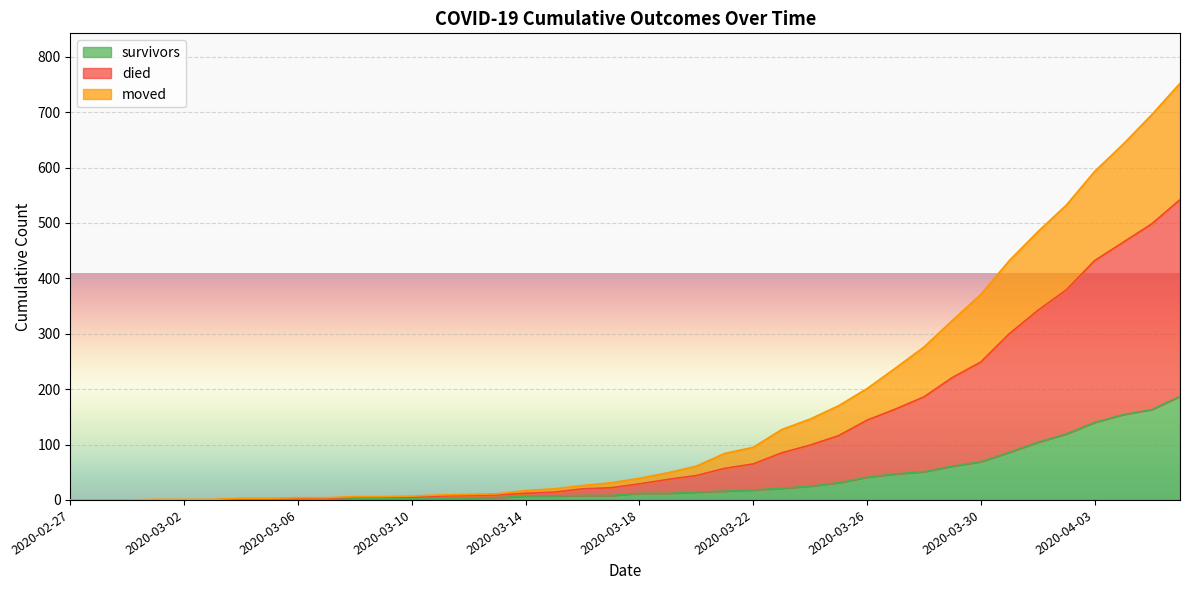

Which category has the lowest value in the died series?

2020-02-27